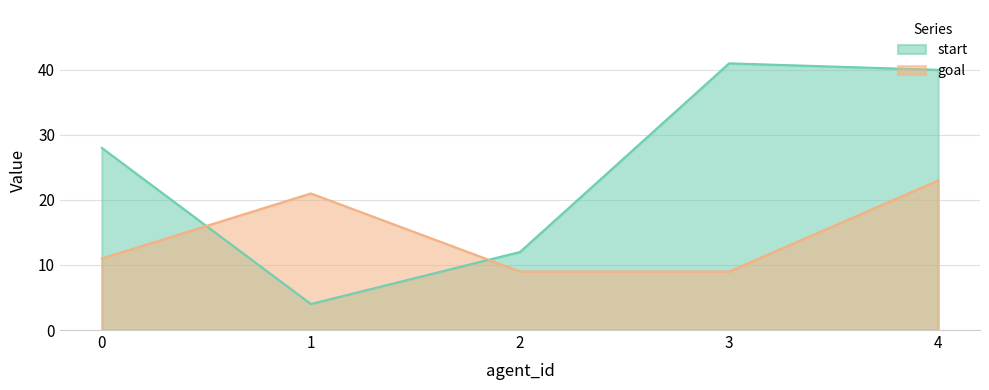

True or false: start and goal intersect in this chart.

True